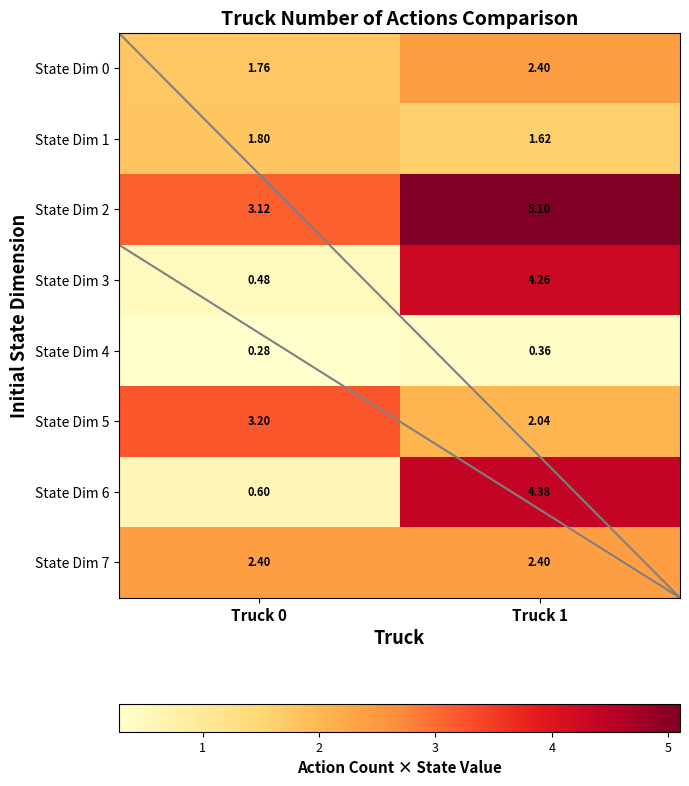

Is the value of State Dim 1 at Truck 0 greater than the value of State Dim 3 at Truck 0?

Yes